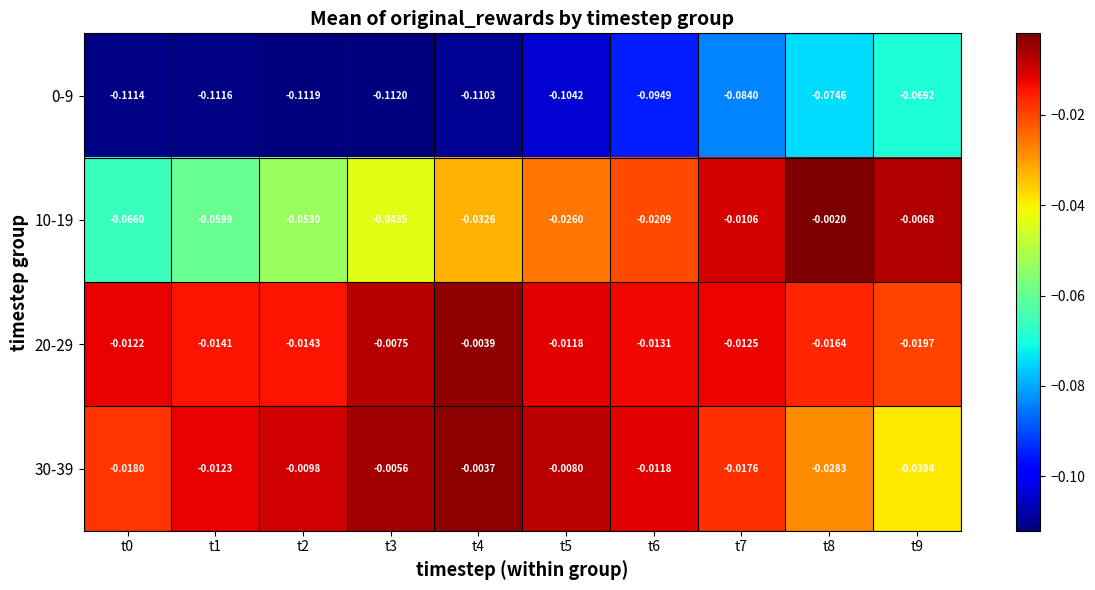

Is the value of 30-39 at t7 greater than the value of 0-9 at t9?

Yes